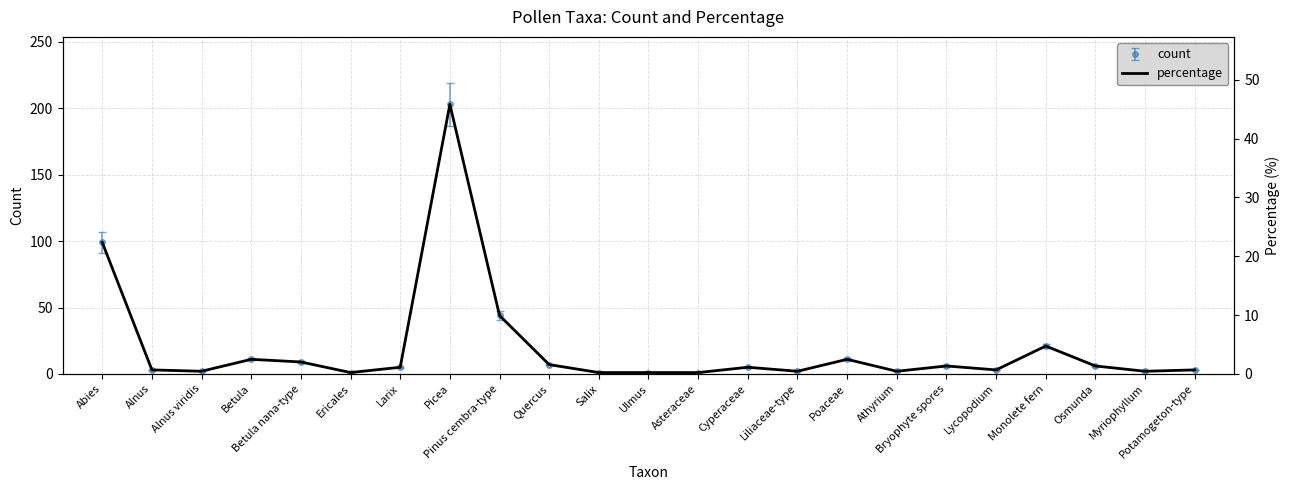

How many lines are shown in the chart?

1